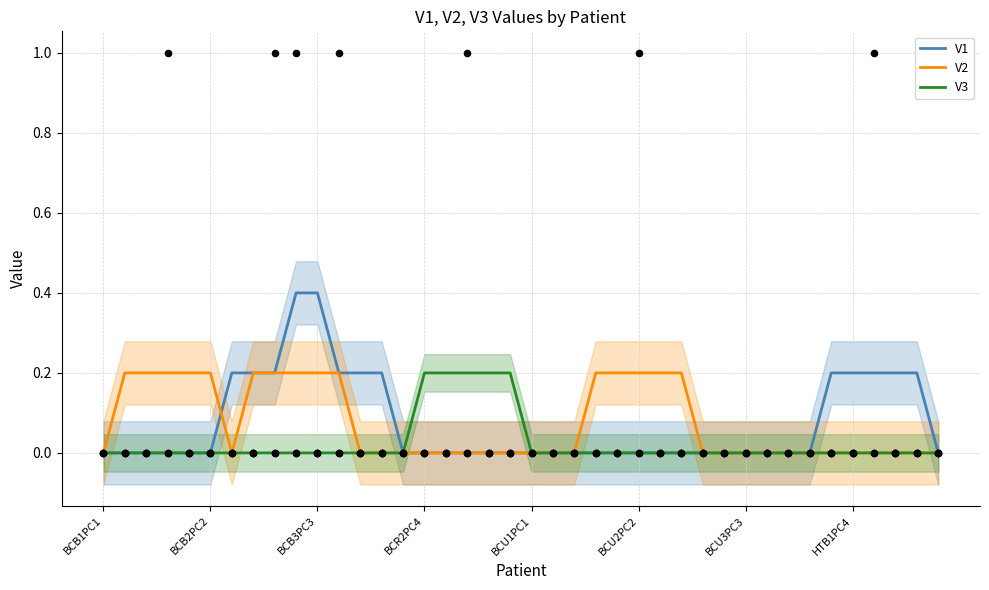

Which series has the largest total across all categories?

V1